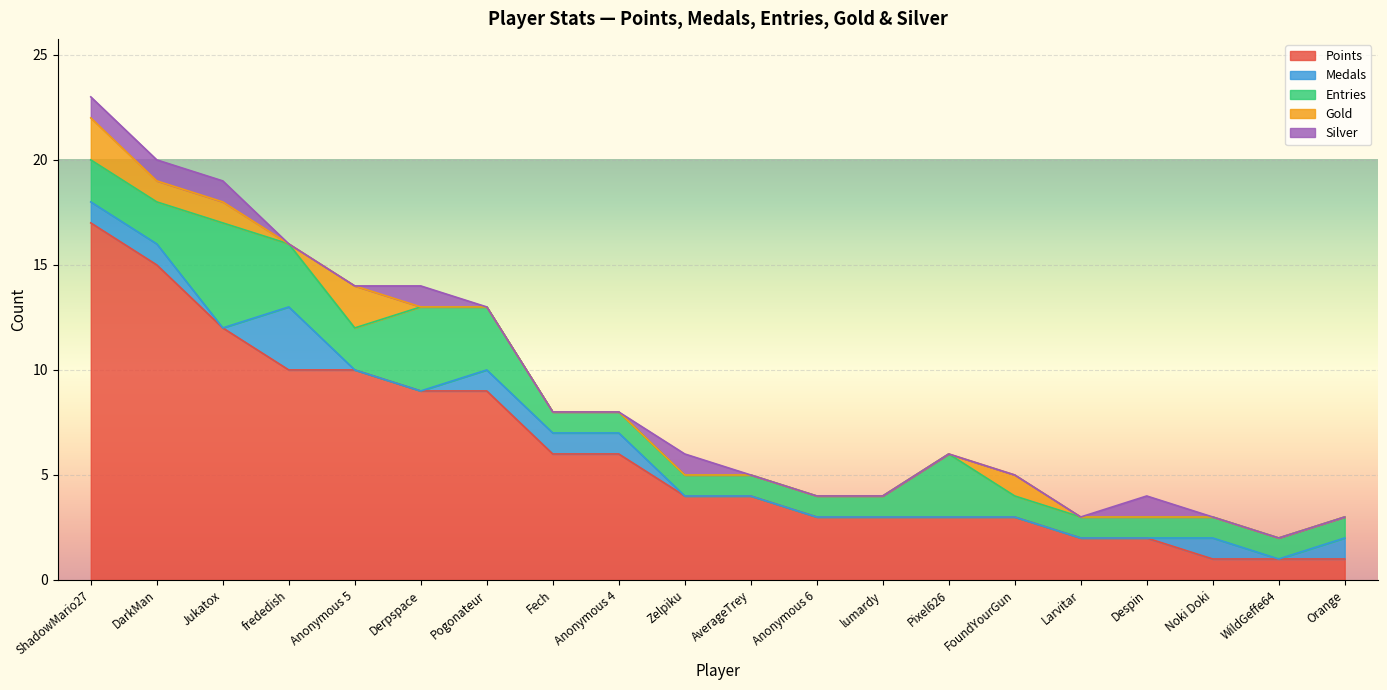

Where is the first local maximum for Silver?

Derpspace